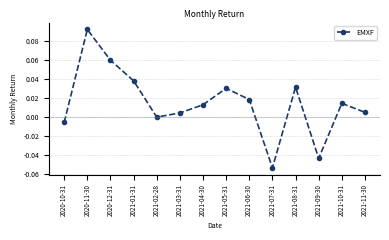

The chart shows a value of 0.0 at 2021-05-31. True or false?

True